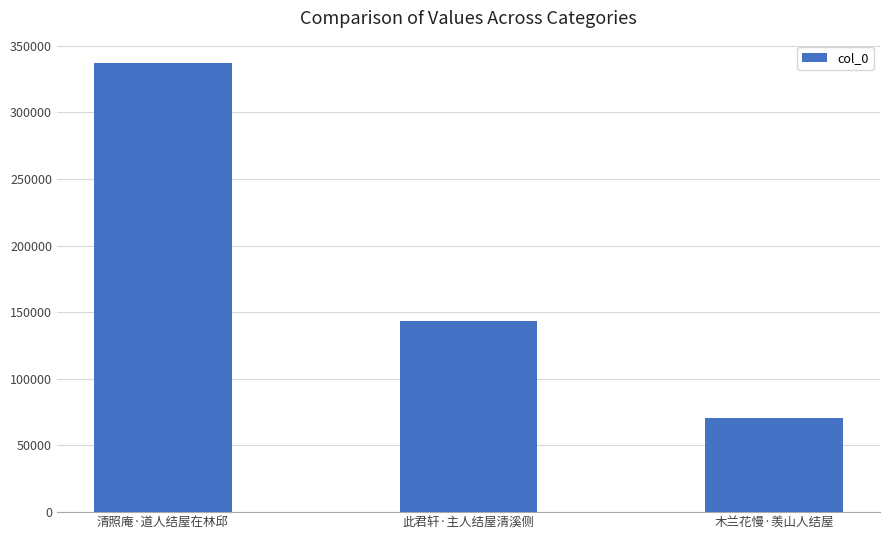

Reading right to left, transcribe all the data shown in this chart.

70637	143092	336811